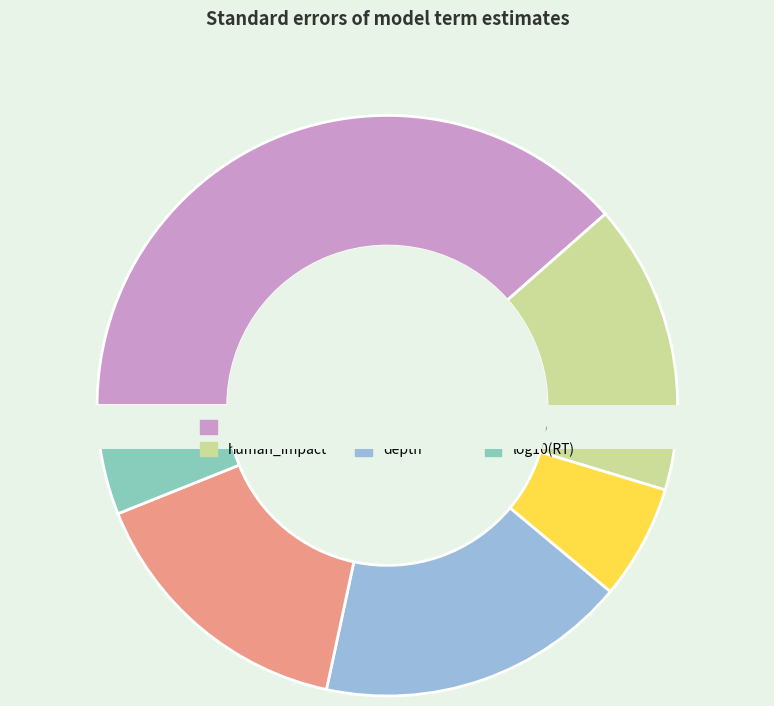

Which category has the biggest portion of the pie?

(Intercept)